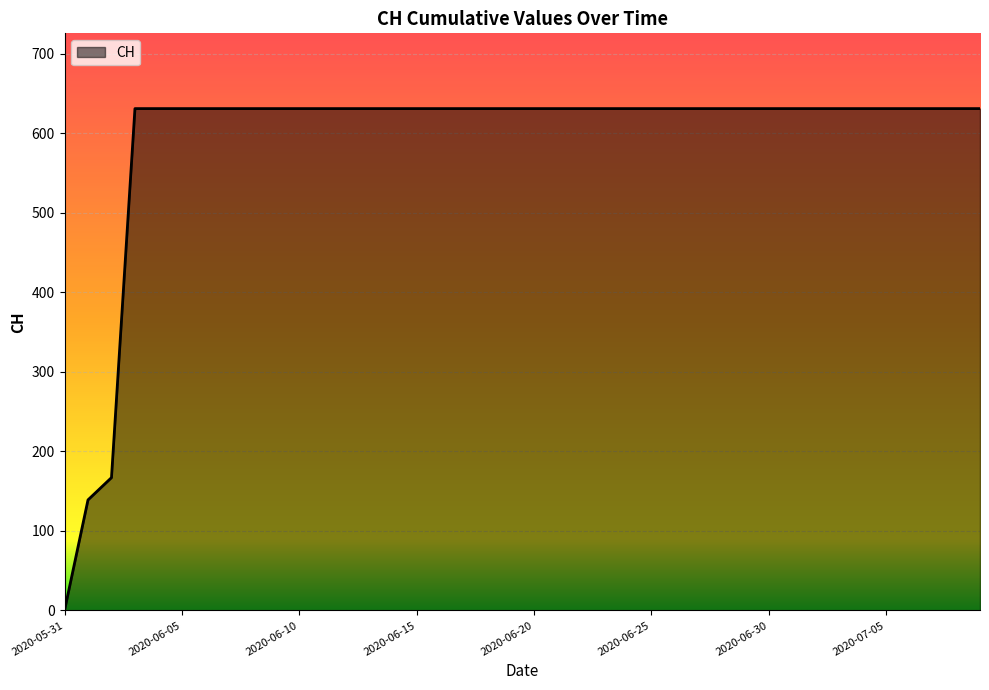

Count the number of categories in the chart.

40